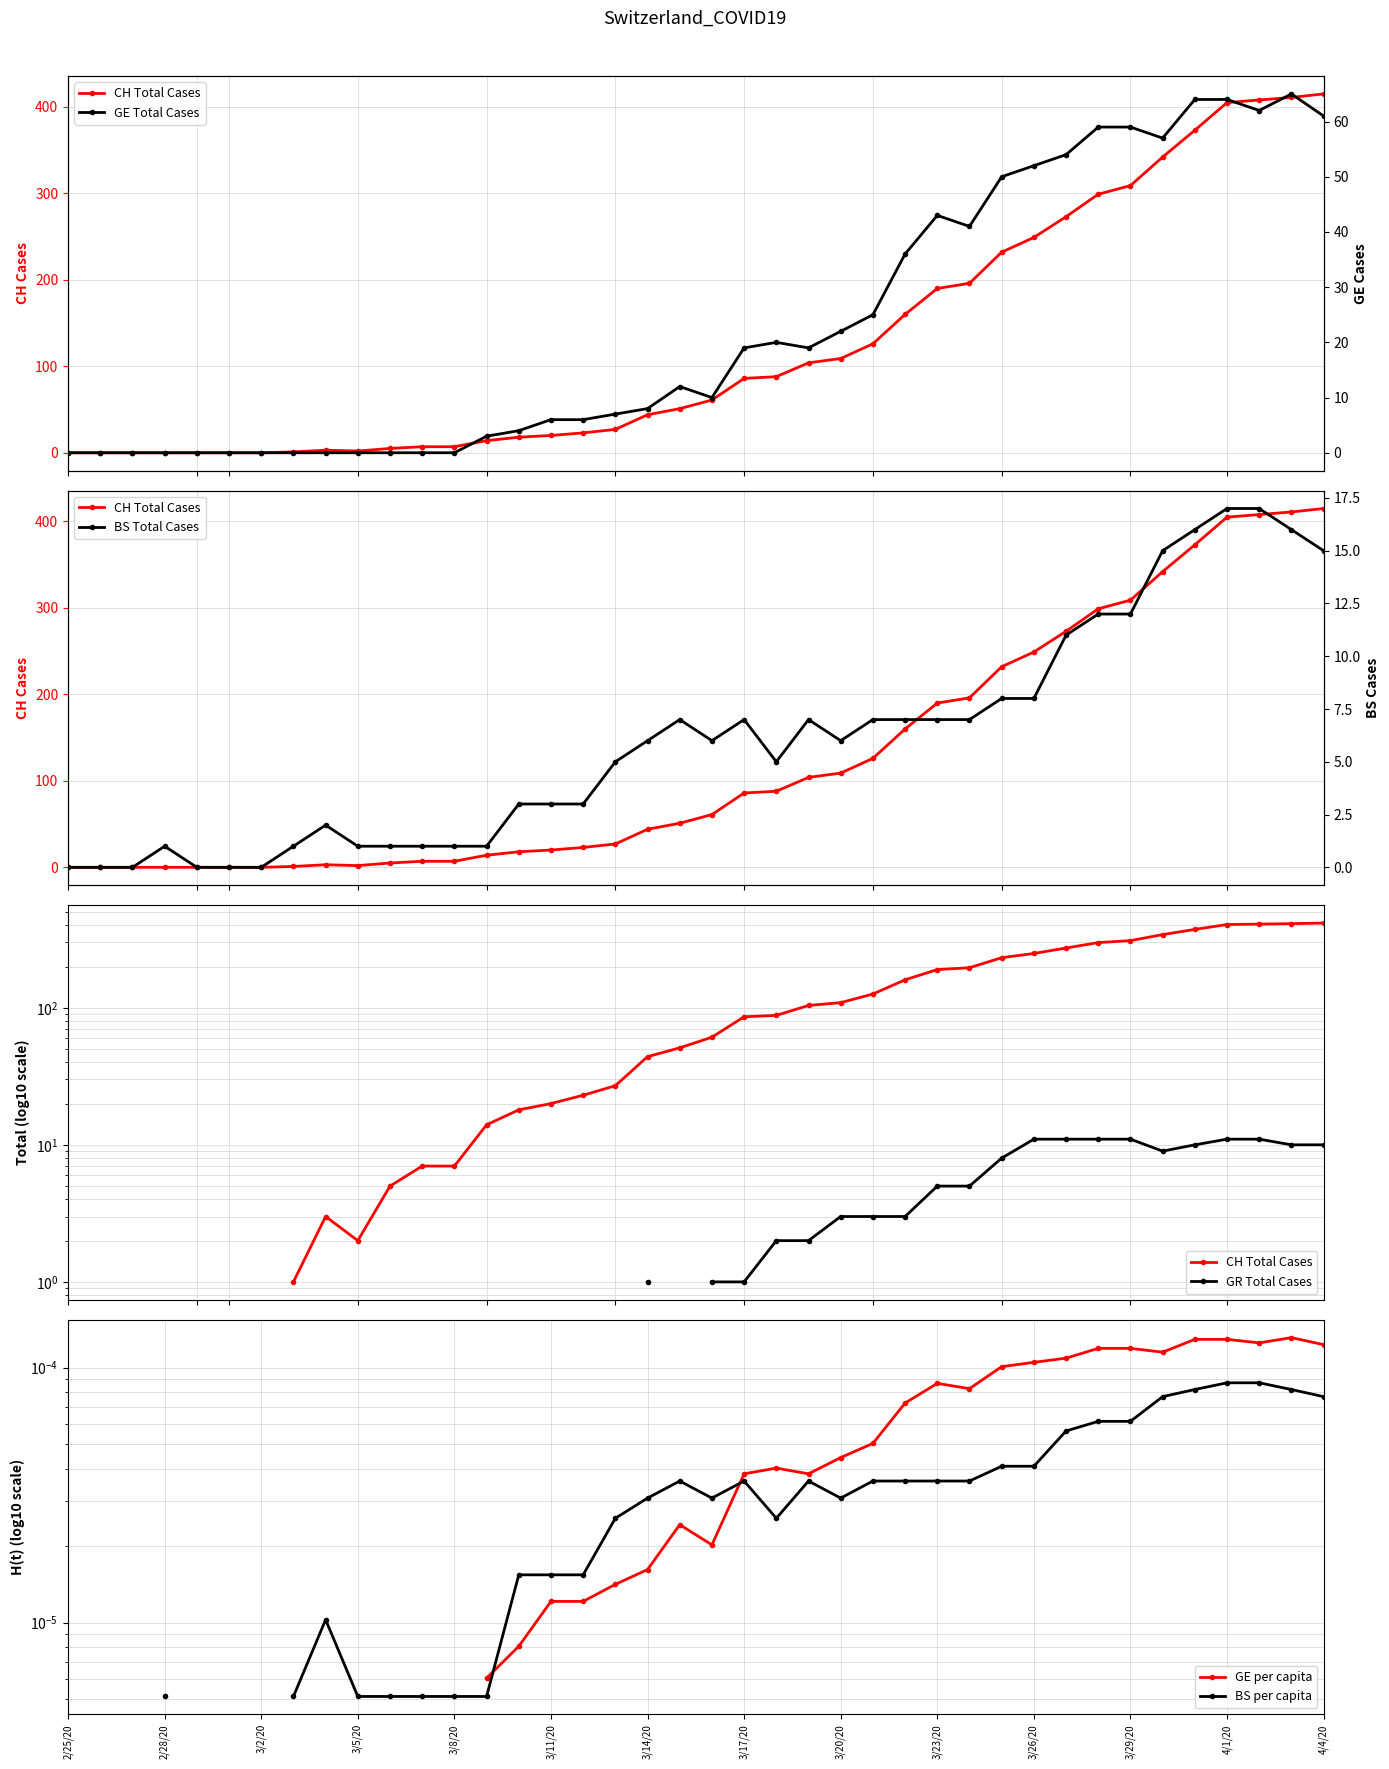

Is it true that BS Total Cases equals 1.6 at 3/23/20?

False